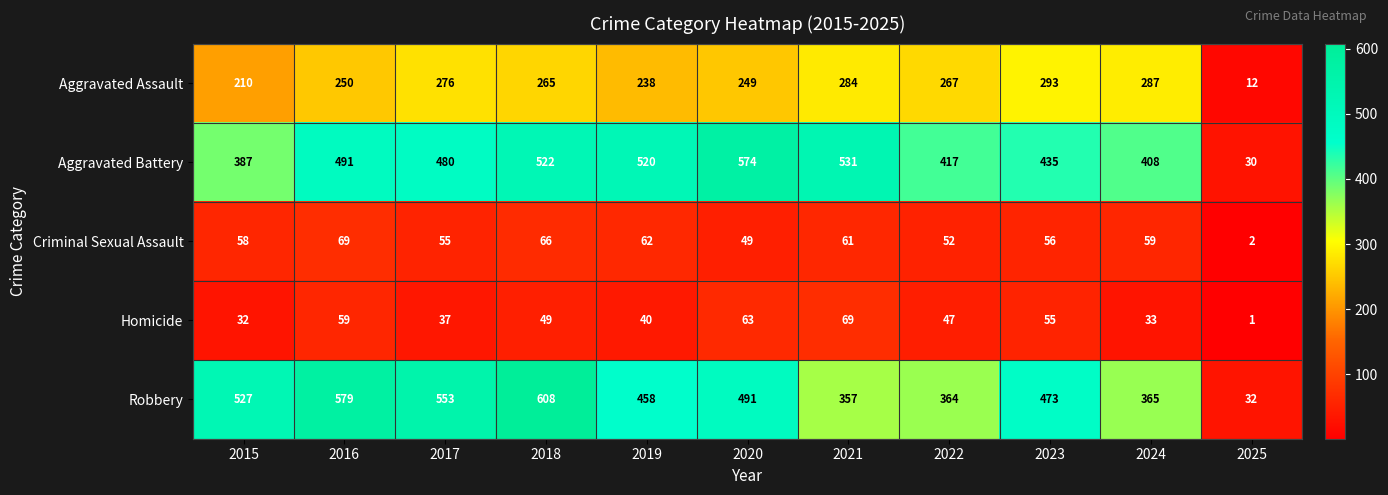

True or false: Homicide has a value of 76 at 2018.

False